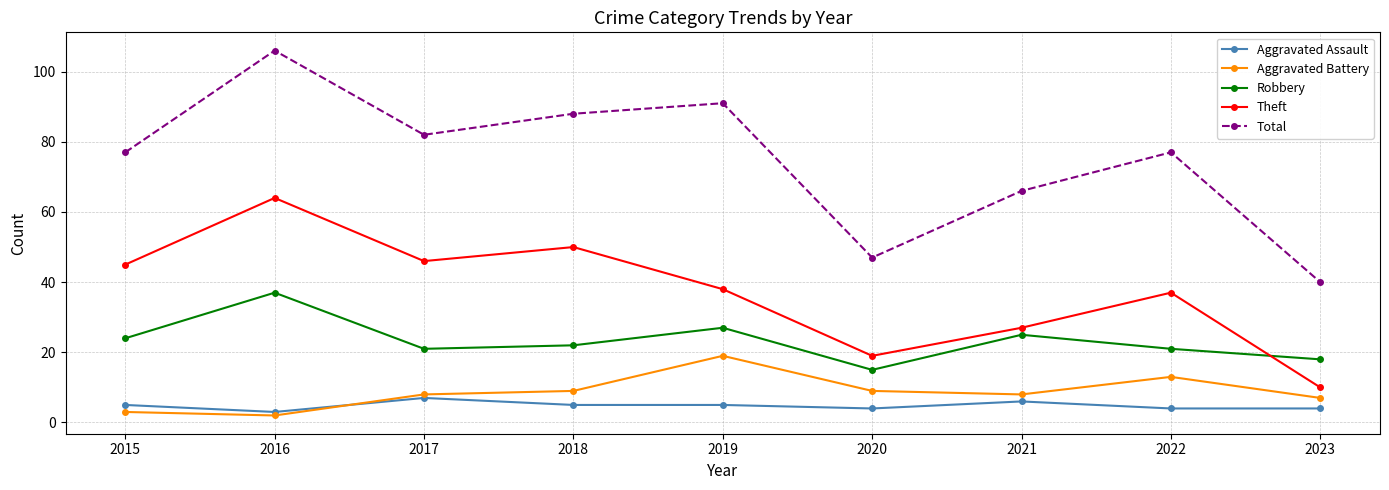

Where is the first local minimum for Aggravated Assault?

2016